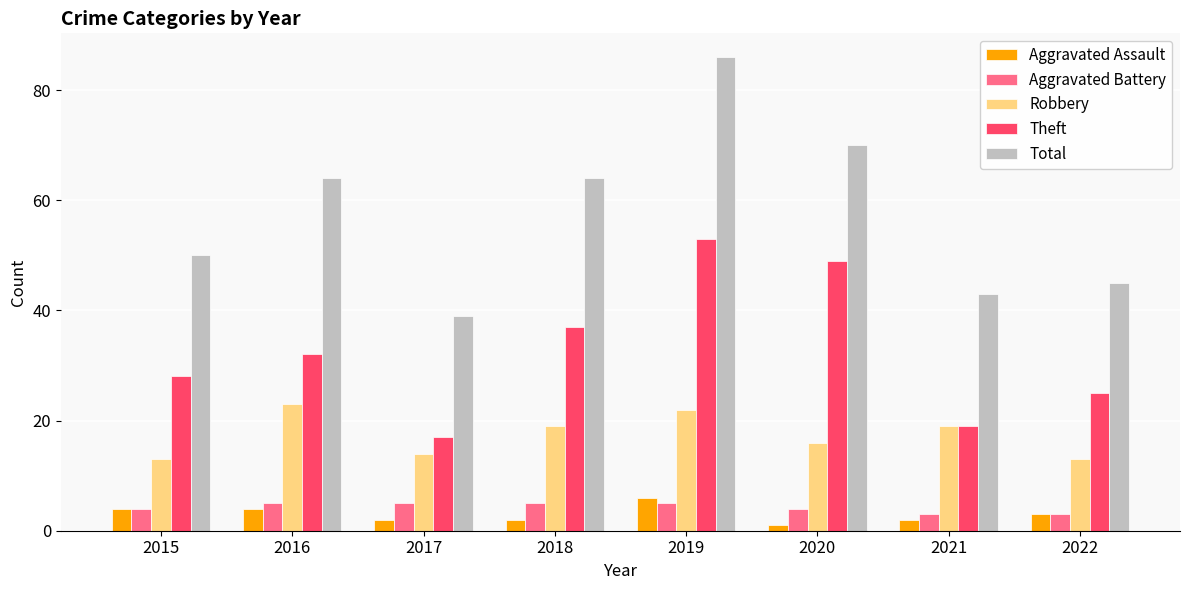

At how many categories does at least one series exceed 48?

5